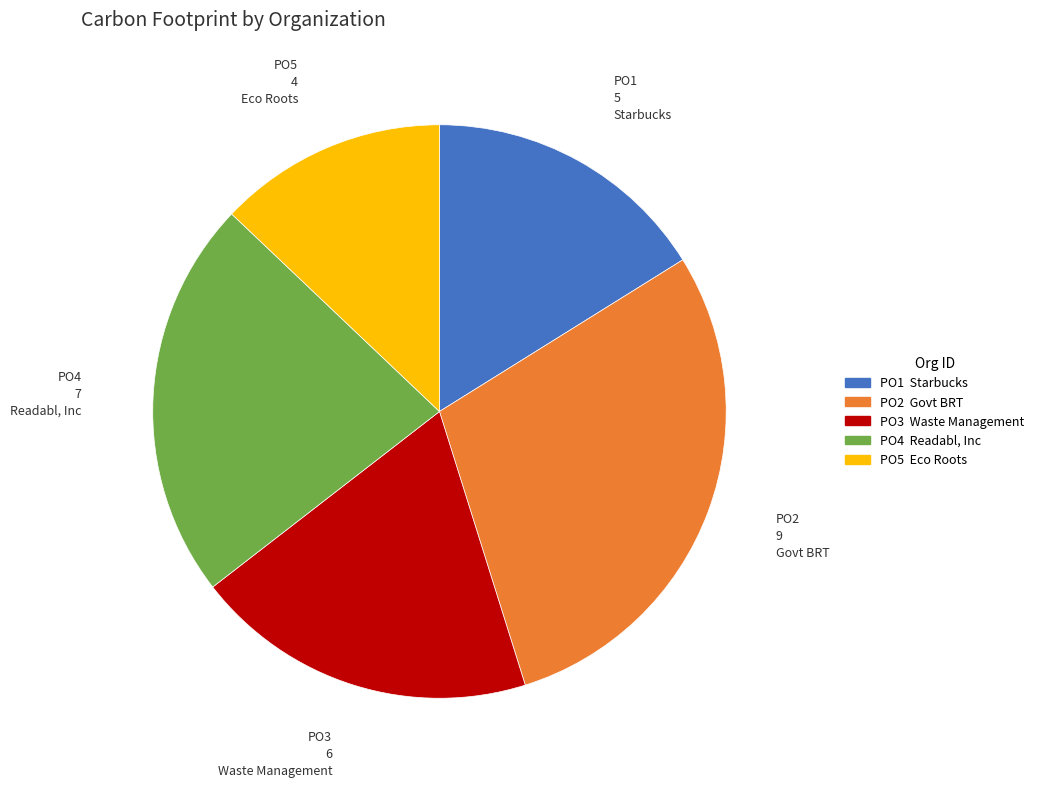

Is there a majority slice in this chart?

No